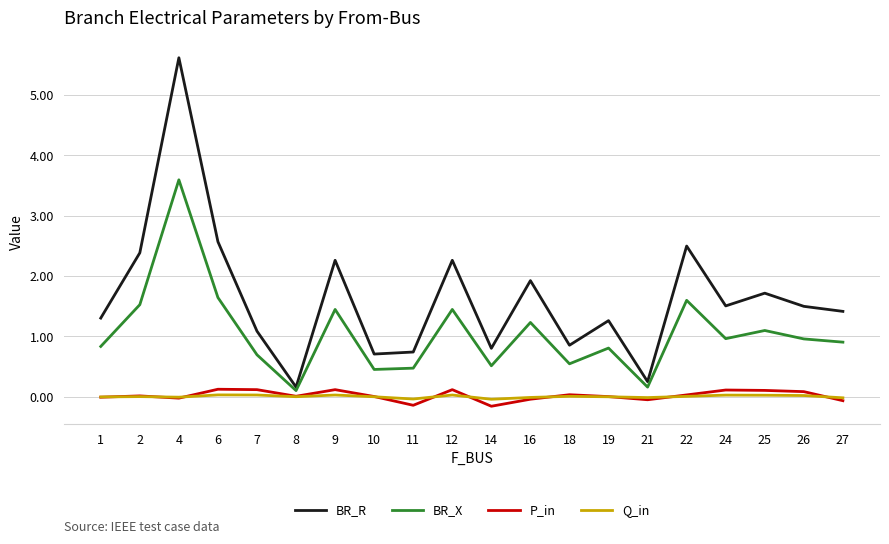

The Q_in series shows 0.0 at 24. True or false?

True